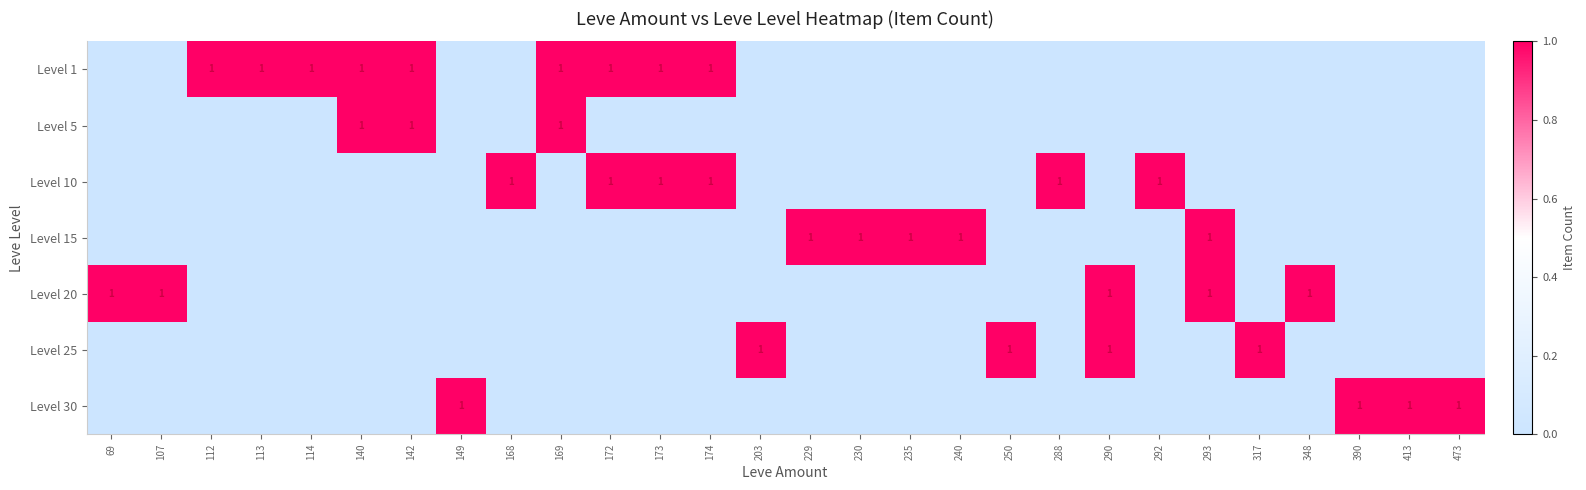

What is the total value across all series at 69?

1